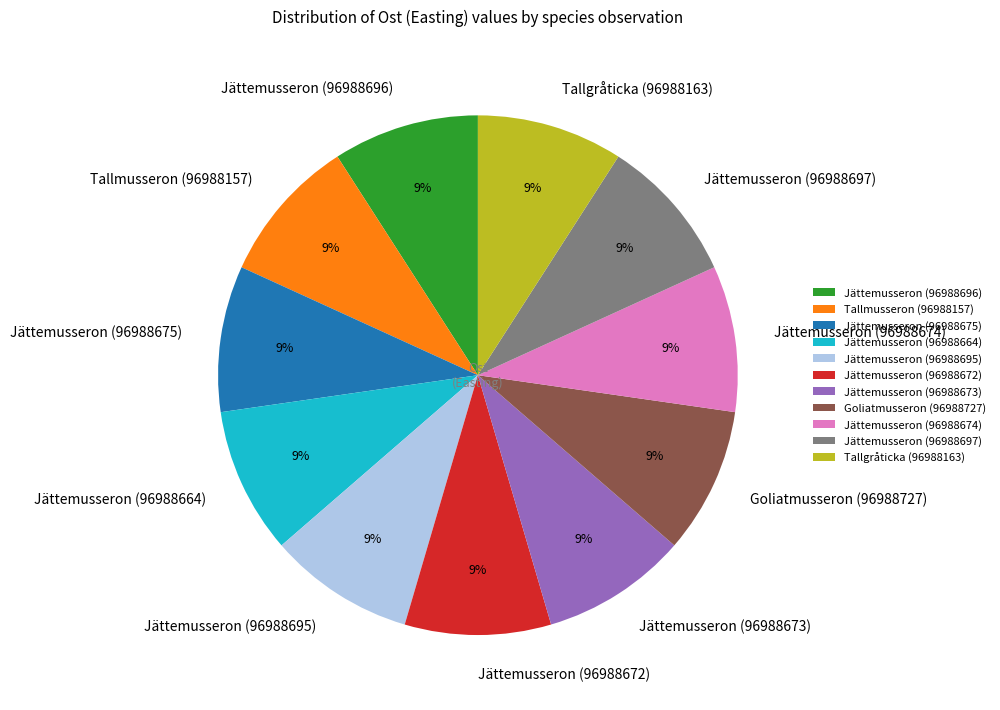

Approximately how many times larger is the value at Jättemusseron (96988672) compared to Jättemusseron (96988664)?

1.0